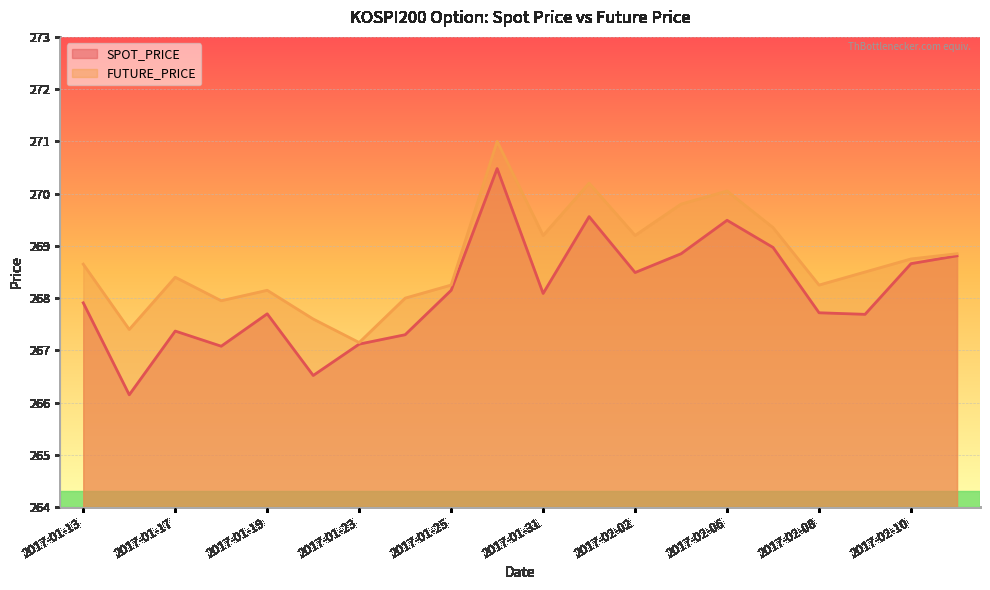

What is the label of the 9th point from the right?

2017-02-01